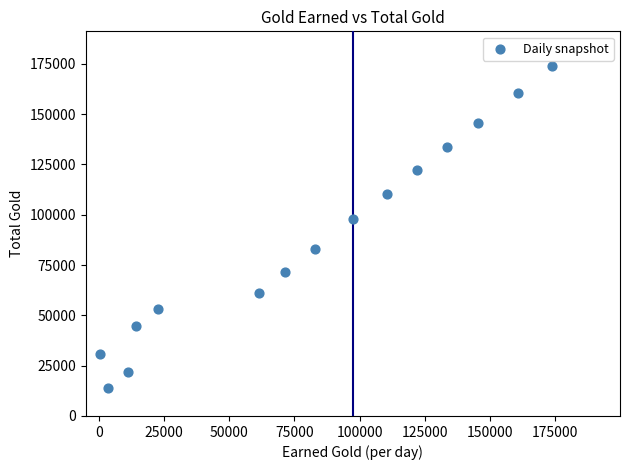

What Y value in the scatter plot is closest to 93889?

97643.9